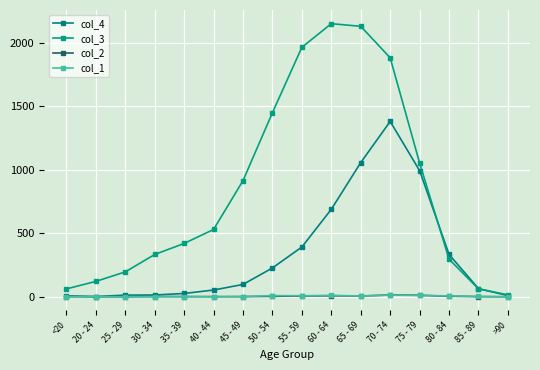

At which category is the sum across all series the highest?

70 - 74